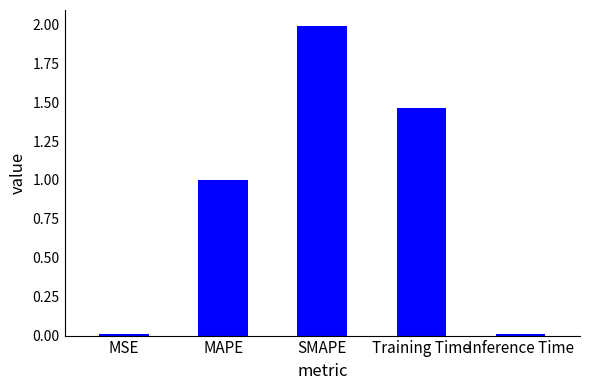

Read the value at SMAPE.

2.0